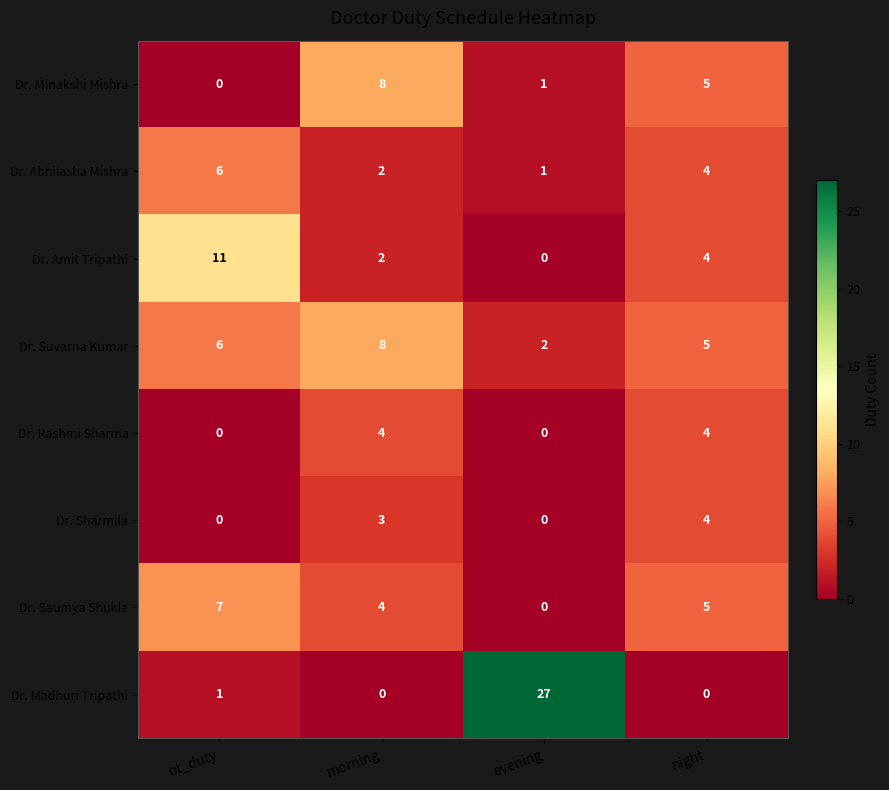

How many values in the Dr. Sharmila series are below 3?

2